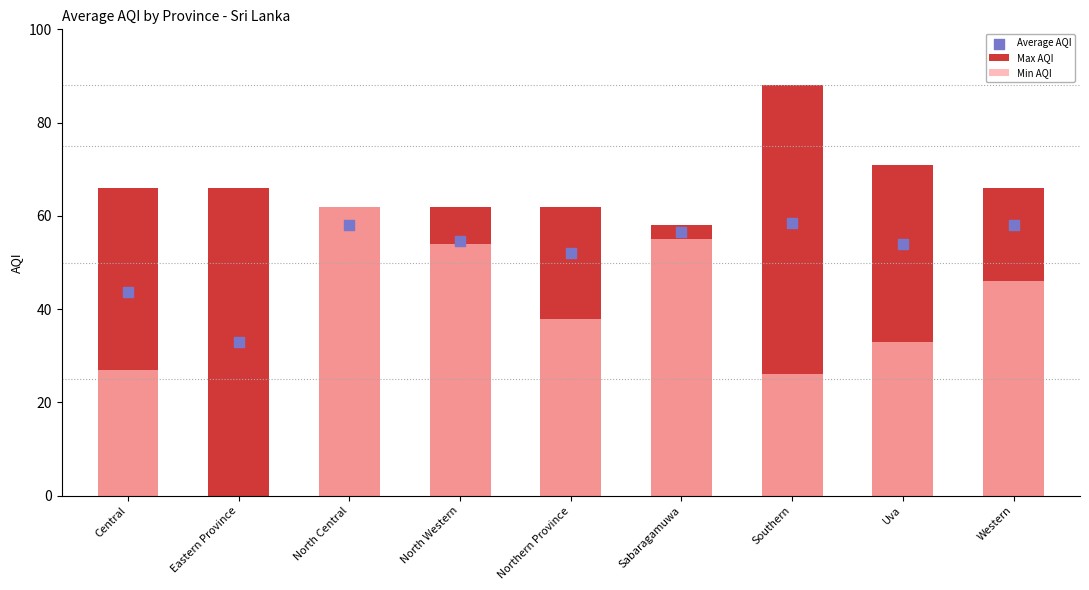

At how many categories does at least one series exceed 60?

8